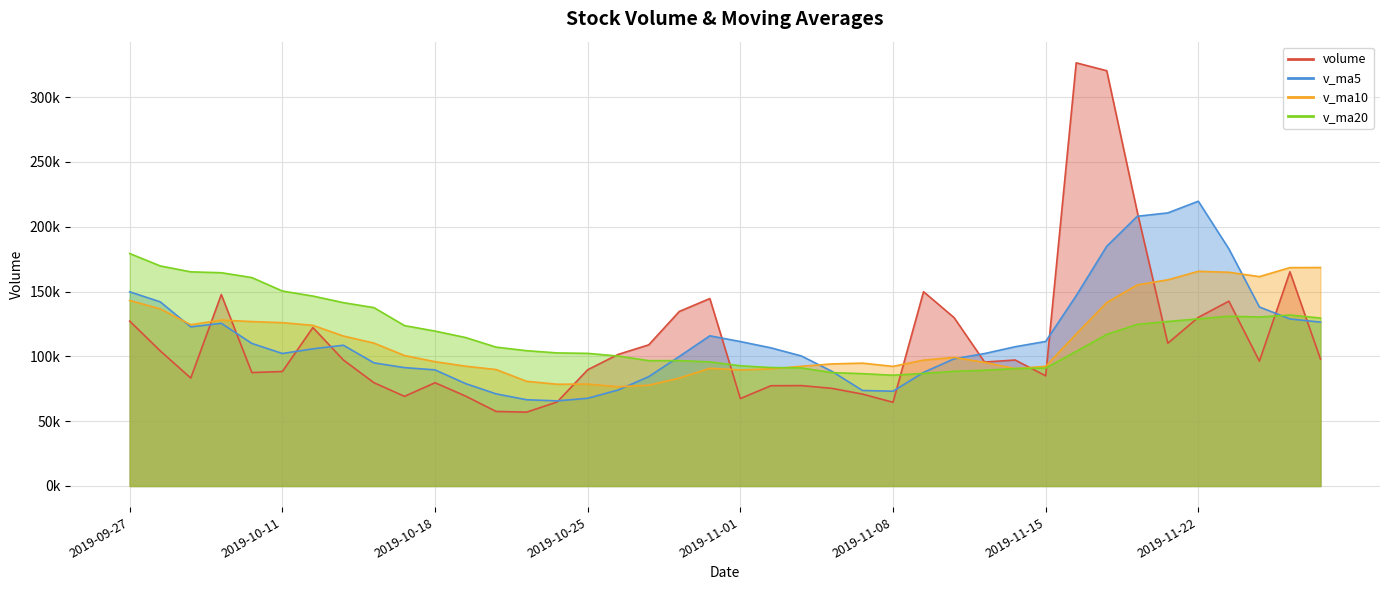

Rank the categories by volume value from highest to lowest.

2019-11-18, 2019-11-19, 2019-11-20, 2019-11-27, 2019-11-11, 2019-10-09, 2019-10-31, 2019-11-25, 2019-10-30, 2019-11-22, 2019-11-12, 2019-09-27, 2019-10-14, 2019-11-21, 2019-10-29, 2019-09-30, 2019-10-28, 2019-11-28, 2019-11-14, 2019-10-15, 2019-11-26, 2019-11-13, 2019-10-25, 2019-10-11, 2019-10-10, 2019-11-15, 2019-10-08, 2019-10-16, 2019-10-18, 2019-11-05, 2019-11-04, 2019-11-06, 2019-11-07, 2019-10-21, 2019-10-17, 2019-11-01, 2019-10-24, 2019-11-08, 2019-10-22, 2019-10-23